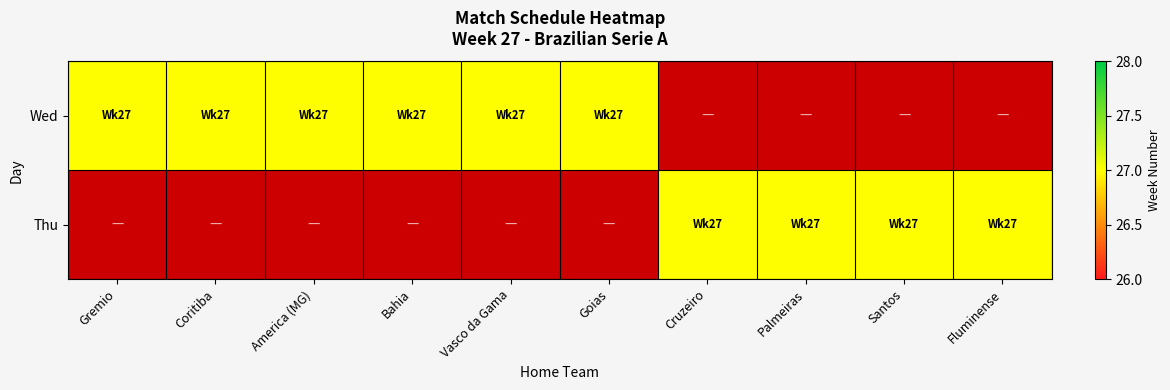

Between 1 and 2, which series saw the biggest shift?

Wed